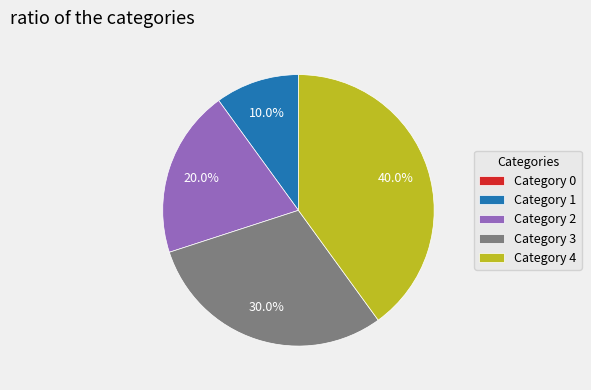

Approximately how many times larger is the value at Category 3 compared to Category 2?

1.5